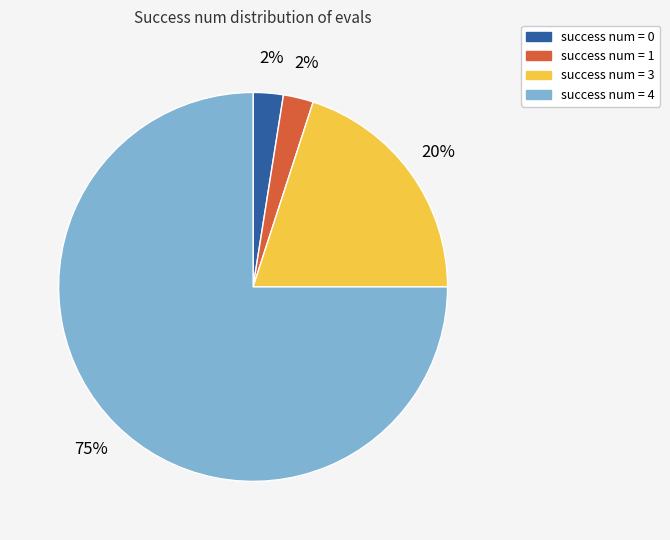

Does any single category account for the majority?

Yes